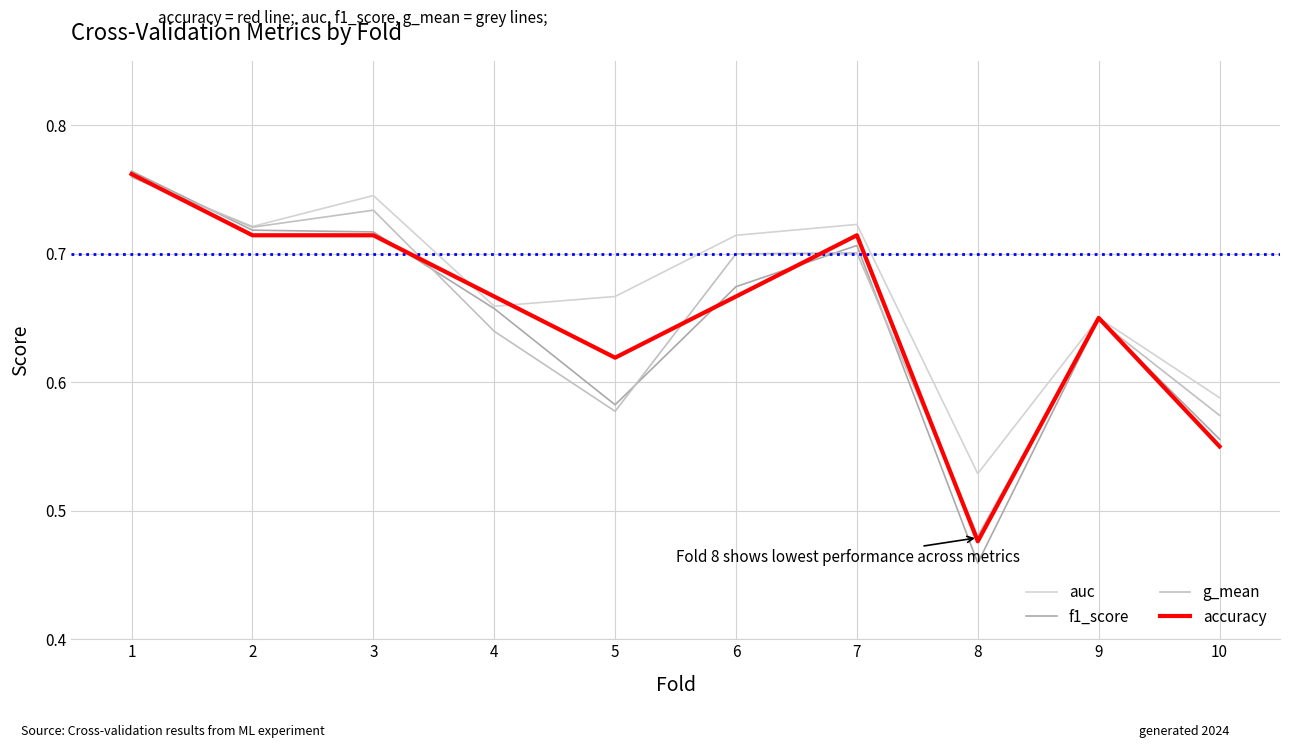

How many intersections are there between f1_score and auc?

1